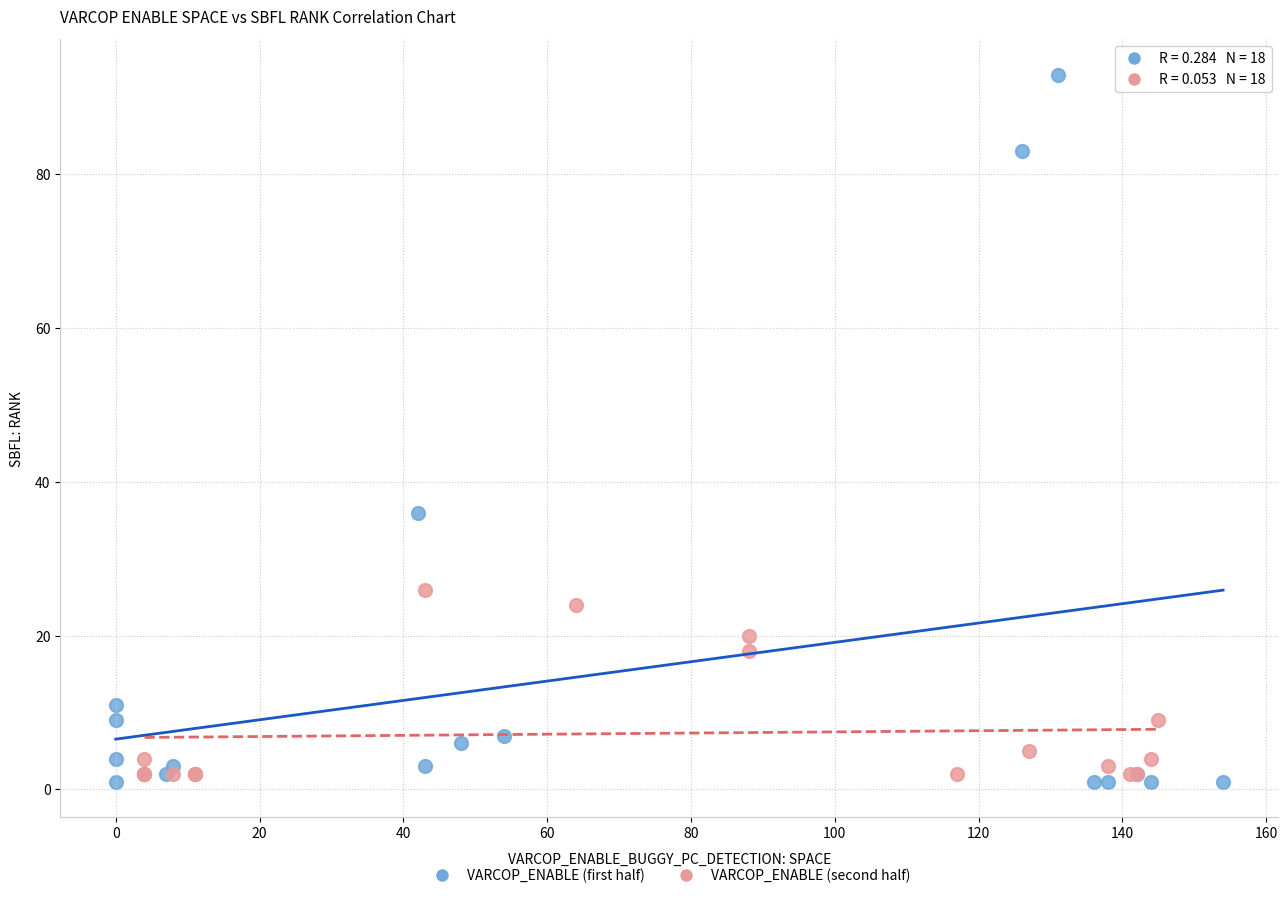

Which series has the largest Y range (max minus min)?

VARCOP_ENABLE (first half)